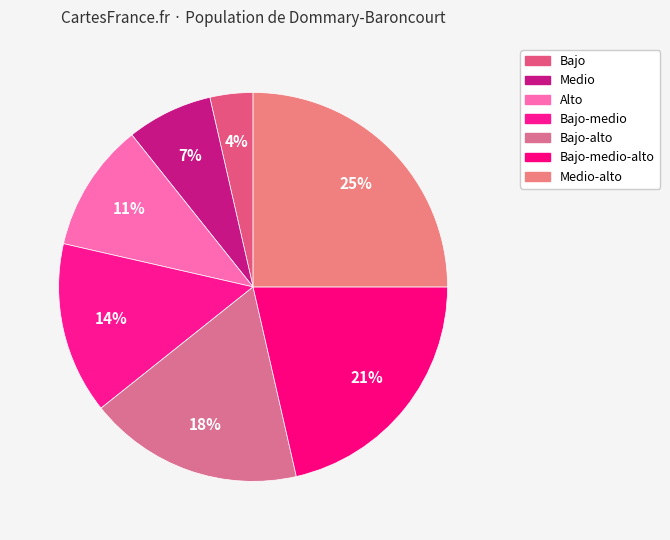

How many slices are in this pie chart?

7